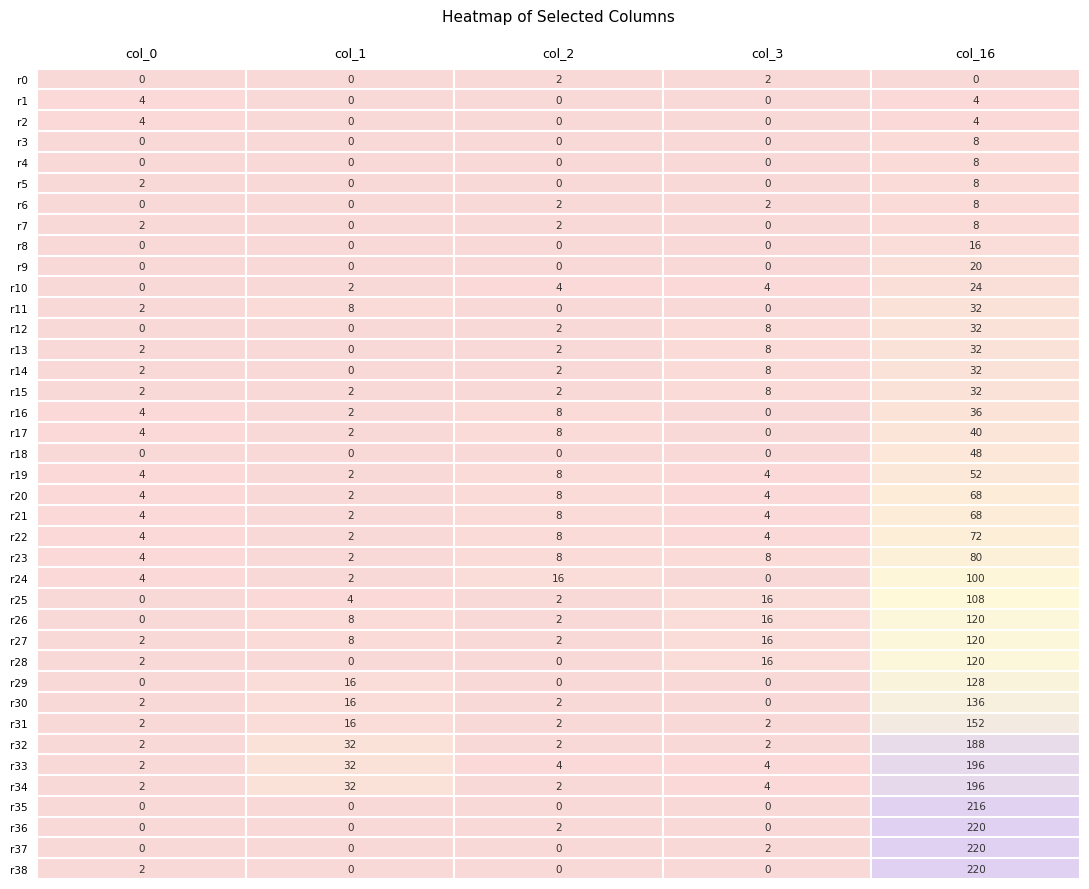

What is the maximum value for r22?

72